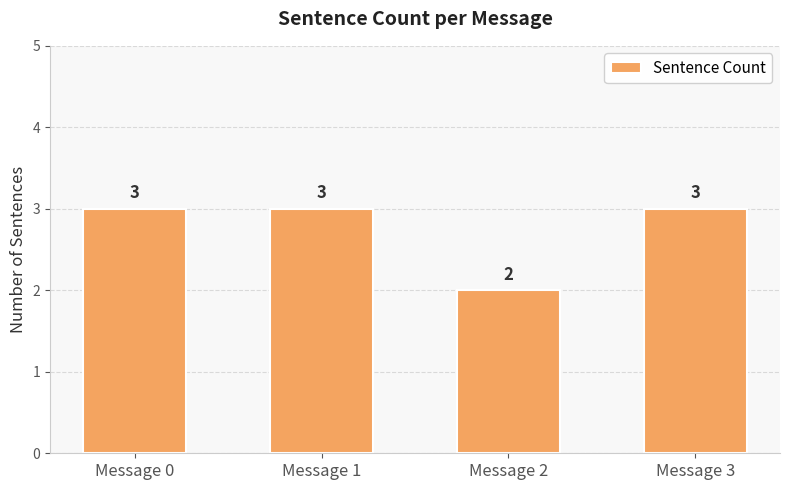

What is the sum of the values at Message 2 and Message 1?

5